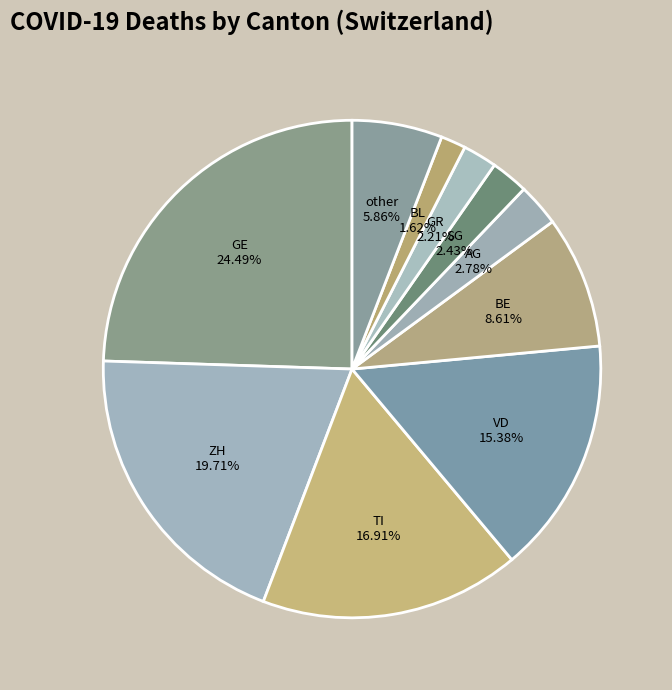

How many slices are in this pie chart?

10